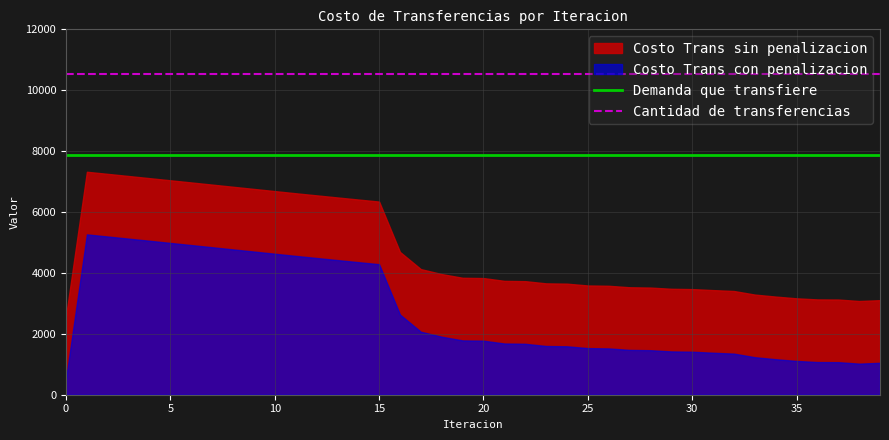

The value of Cantidad de transferencias at 15 is 7221.1. True or false?

False